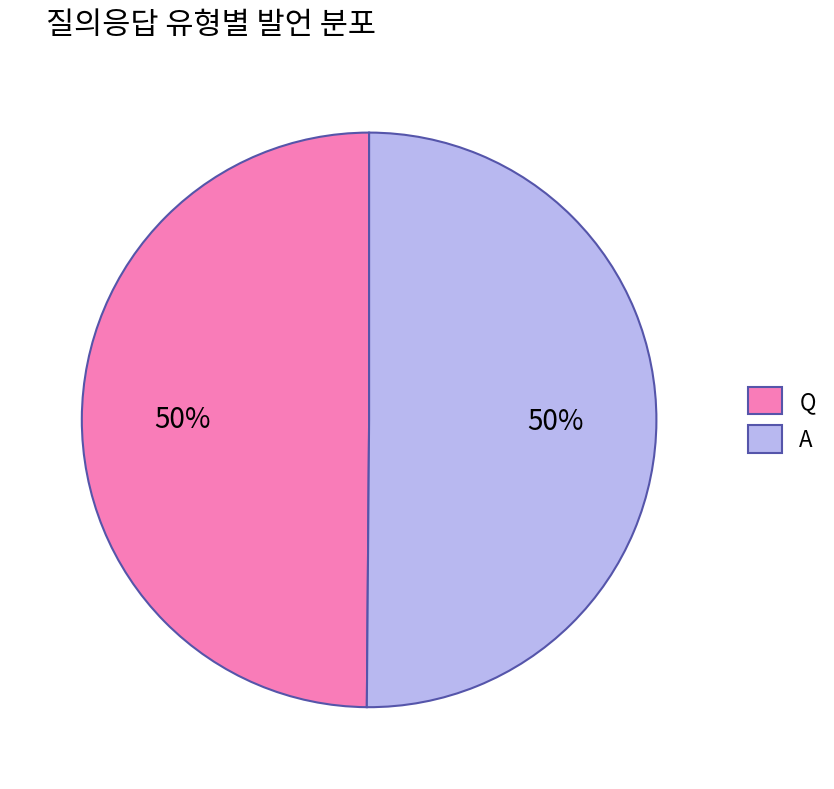

Approximately how many times larger is the value at Q compared to A?

1.0